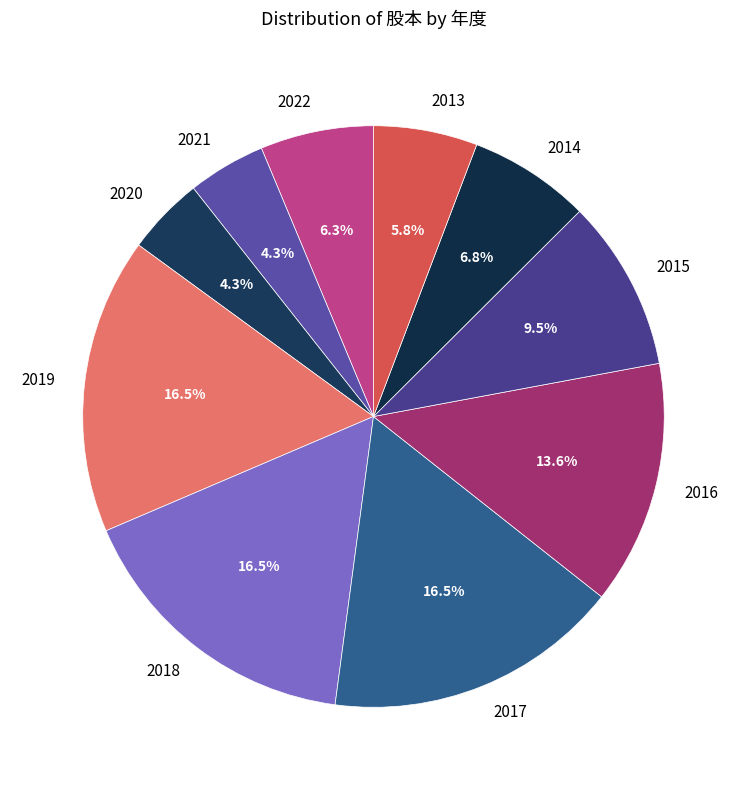

Is it true that 2016 is 14% of the pie?

True